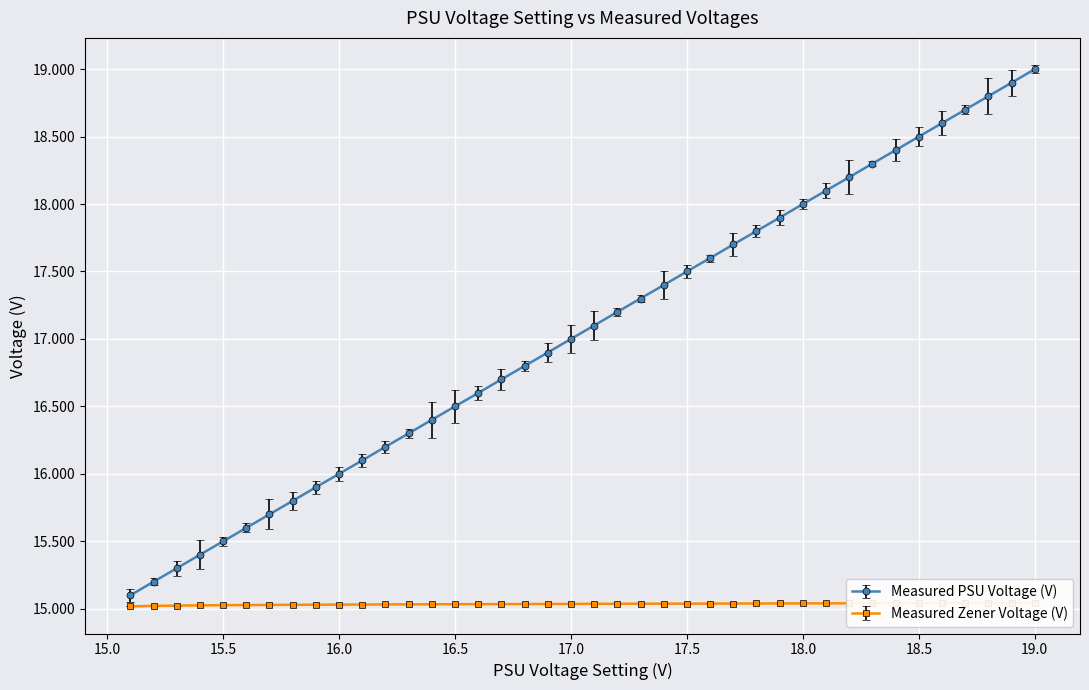

Between 16.3 and 18.5, which series saw the biggest shift?

Measured PSU Voltage (V)